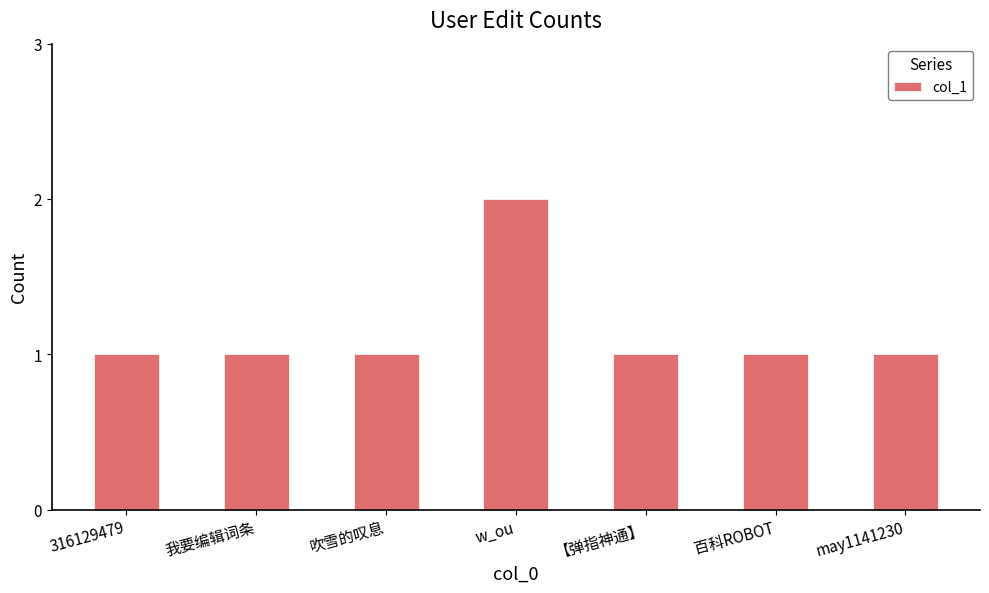

Are the bars grouped side by side (vs. stacked)?

No